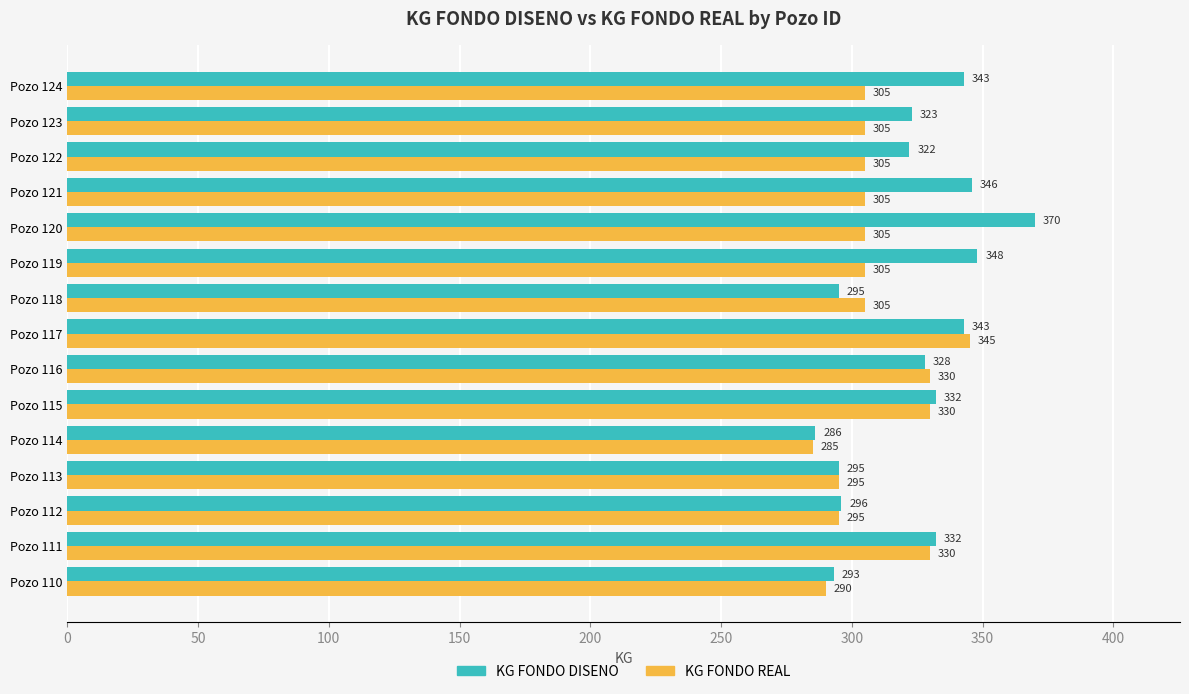

Which series has the widest spread of values?

KG FONDO DISENO